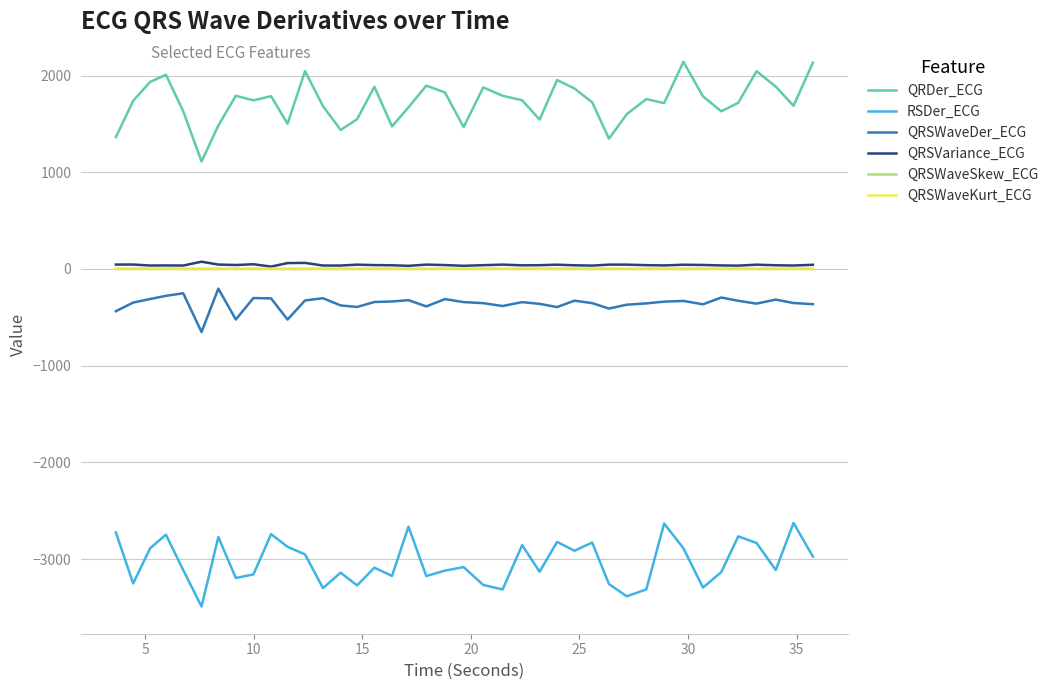

What is the average value of the QRSWaveDer_ECG series?

-356.8